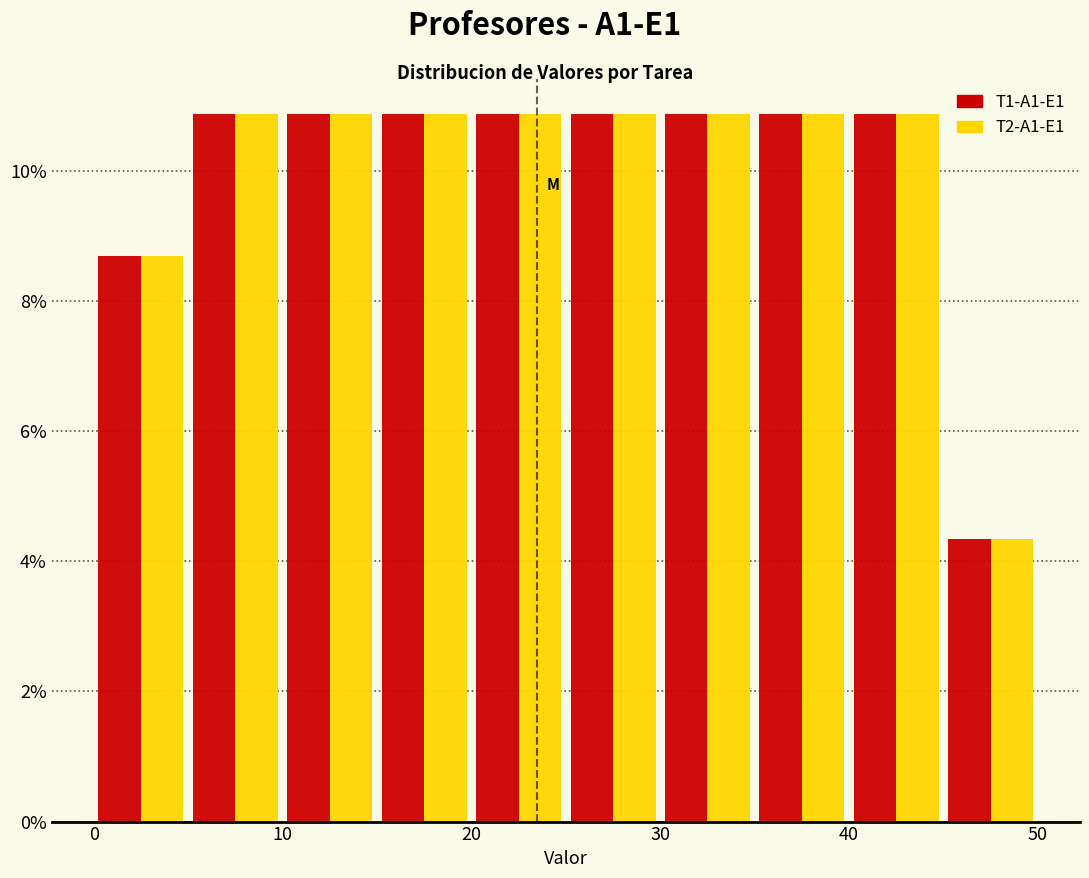

Reading left to right, transcribe this chart: for each range on the x-axis, give the height of each series' bar. The values are not printed on the chart, so give them approximately, as read against the axis.

0 to 5: T1-A1-E1=8.6	T2-A1-E1=8.6
5 to 10: T1-A1-E1=10.8	T2-A1-E1=10.8
10 to 15: T1-A1-E1=10.8	T2-A1-E1=10.8
15 to 20: T1-A1-E1=10.8	T2-A1-E1=10.8
20 to 25: T1-A1-E1=10.8	T2-A1-E1=10.8
25 to 30: T1-A1-E1=10.8	T2-A1-E1=10.8
30 to 35: T1-A1-E1=10.8	T2-A1-E1=10.8
35 to 40: T1-A1-E1=10.8	T2-A1-E1=10.8
40 to 45: T1-A1-E1=10.8	T2-A1-E1=10.8
45 to 50: T1-A1-E1=4.4	T2-A1-E1=4.4